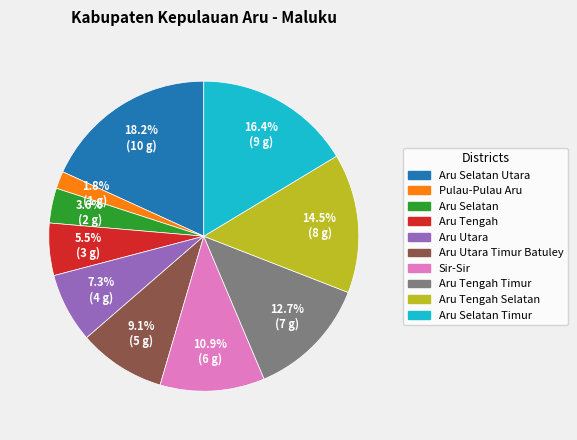

Is there any slice that represents more than half of the pie?

No